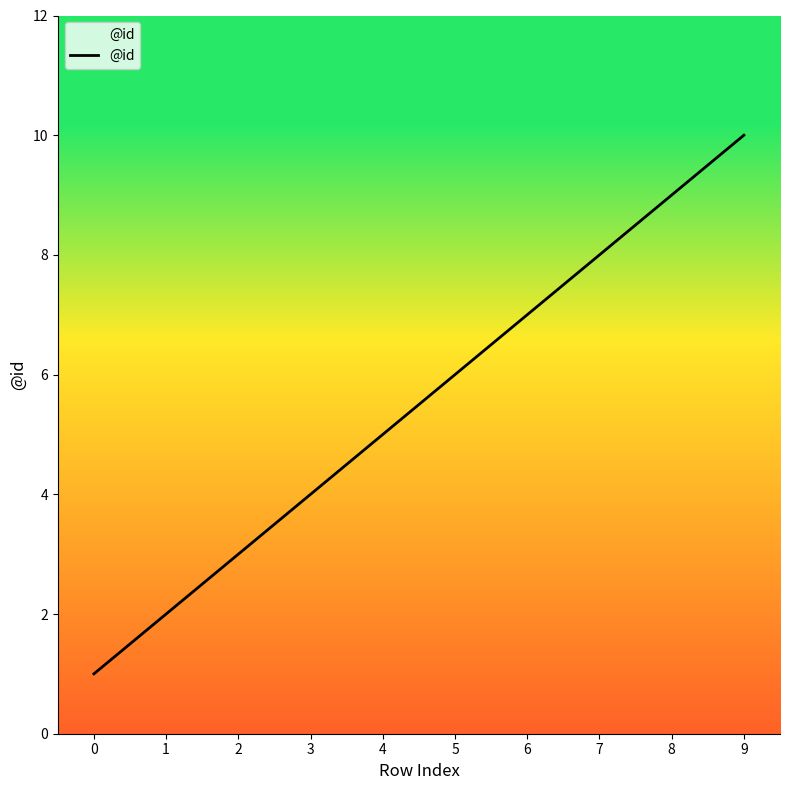

Which has a higher value, 8 or 4?

8